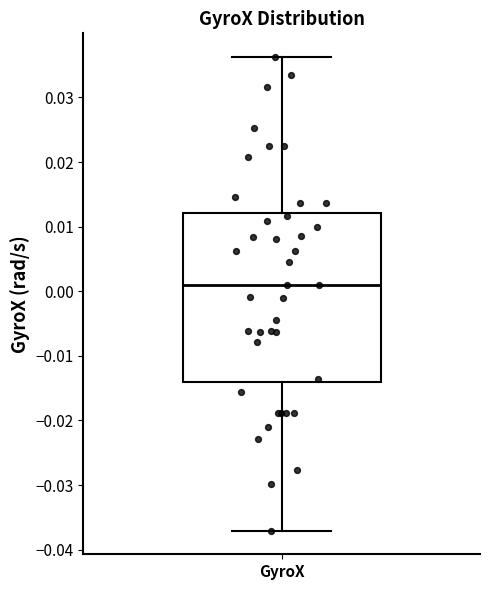

Read this box plot against the y-axis: the position of the median line, the range covered by the box, and the ends of both whiskers. The values are not printed on the chart, so give them approximately, as read against the axis.

median 0.001, box -0.014 to 0.012, whiskers -0.037 to 0.036